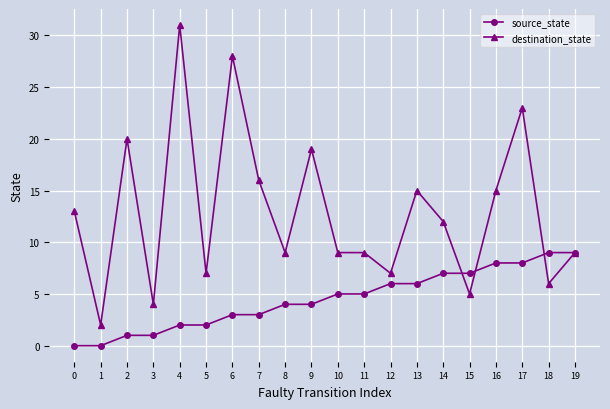

Is the value of destination_state at 5 greater than the value of source_state at 13?

Yes